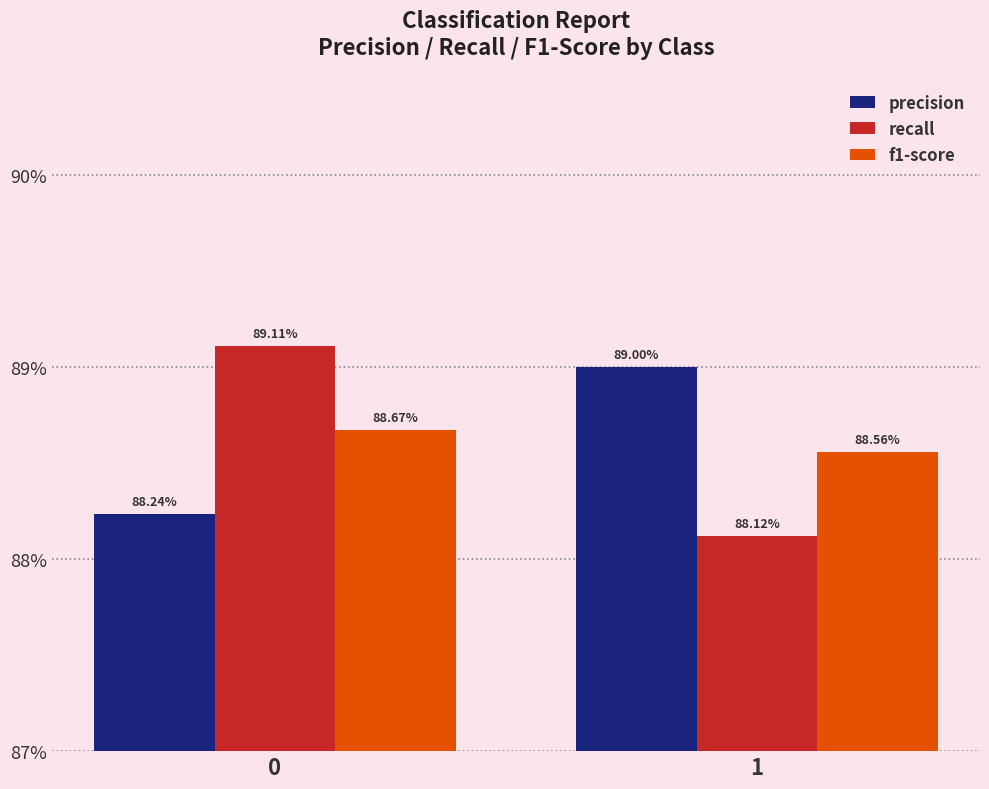

What is the average value of the f1-score series?

0.9